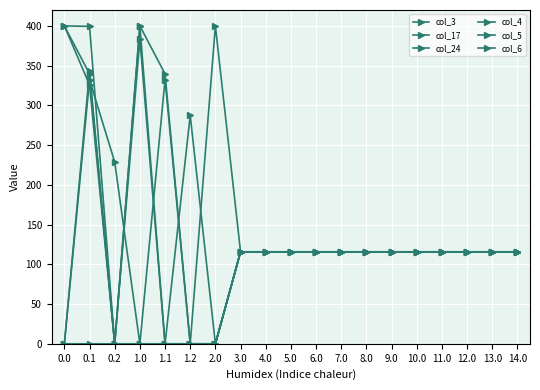

How many data points in col_5 are less than 115?

5